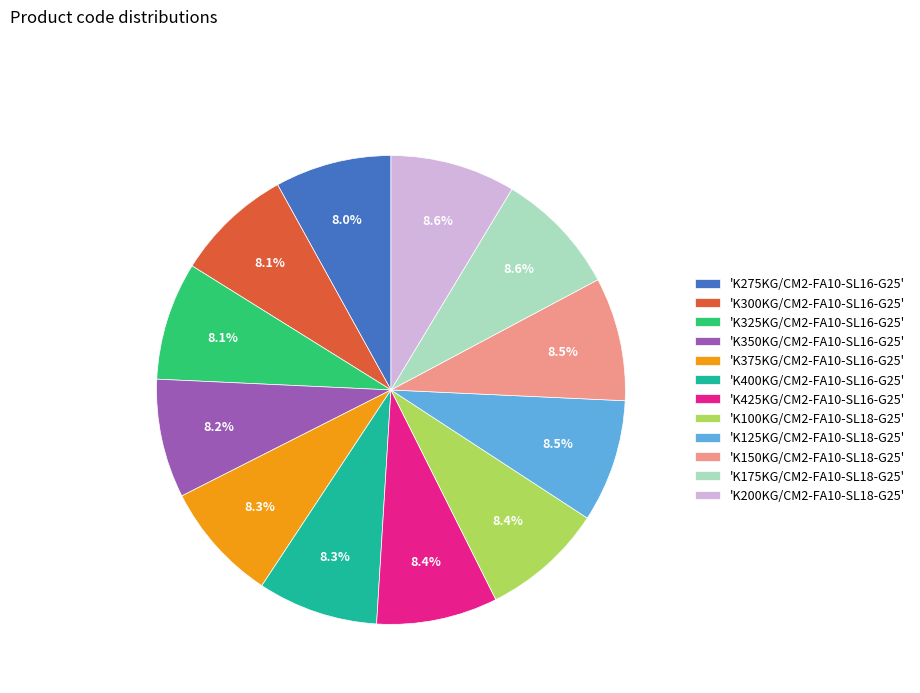

Combined, do 'K300KG/CM2-FA10-SL16-G25' and 'K425KG/CM2-FA10-SL16-G25' account for over 50%?

No